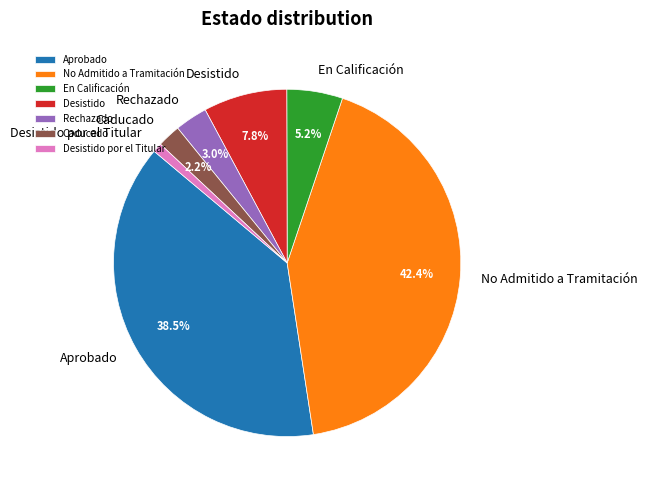

Combined, do Desistido por el Titular and Rechazado account for over 50%?

No